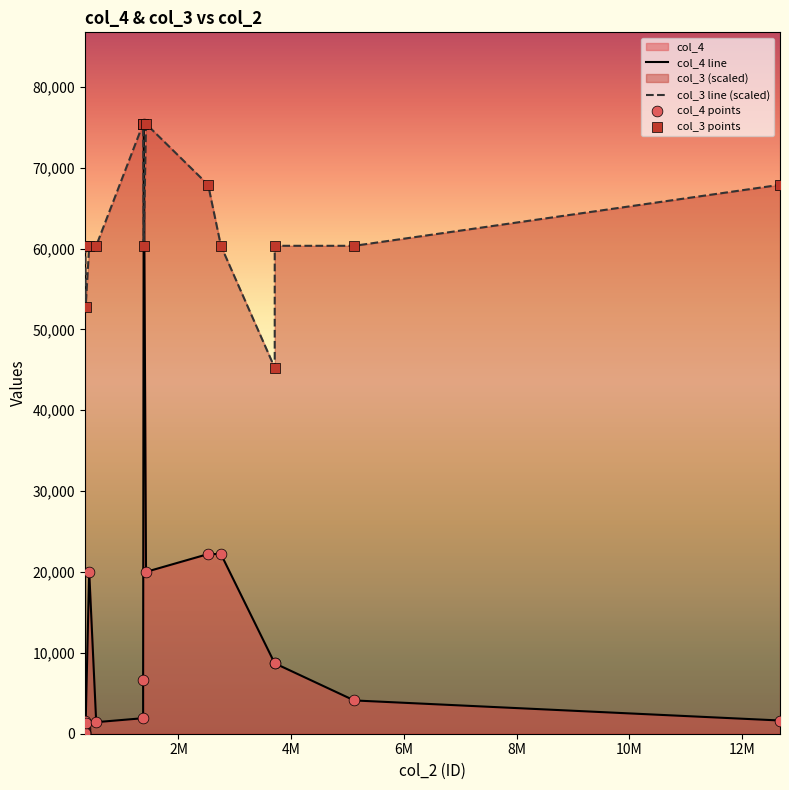

What is the difference between the maximum and minimum values in the col_3 line (scaled) series?

30168.4